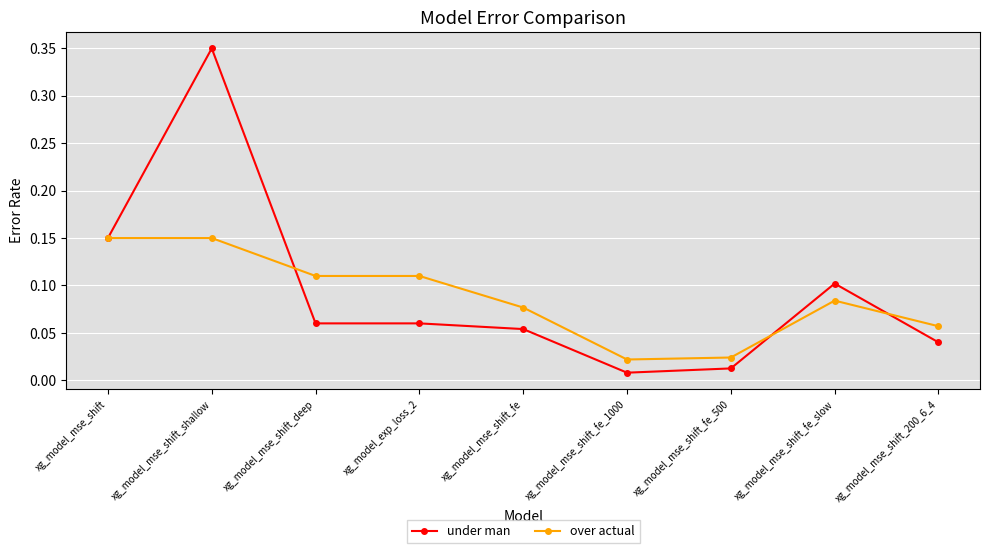

How many over actual values are between 0 and 1?

9